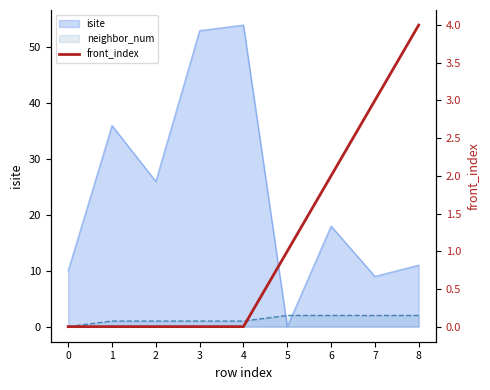

True or false: the data shows 0 at 0.

True